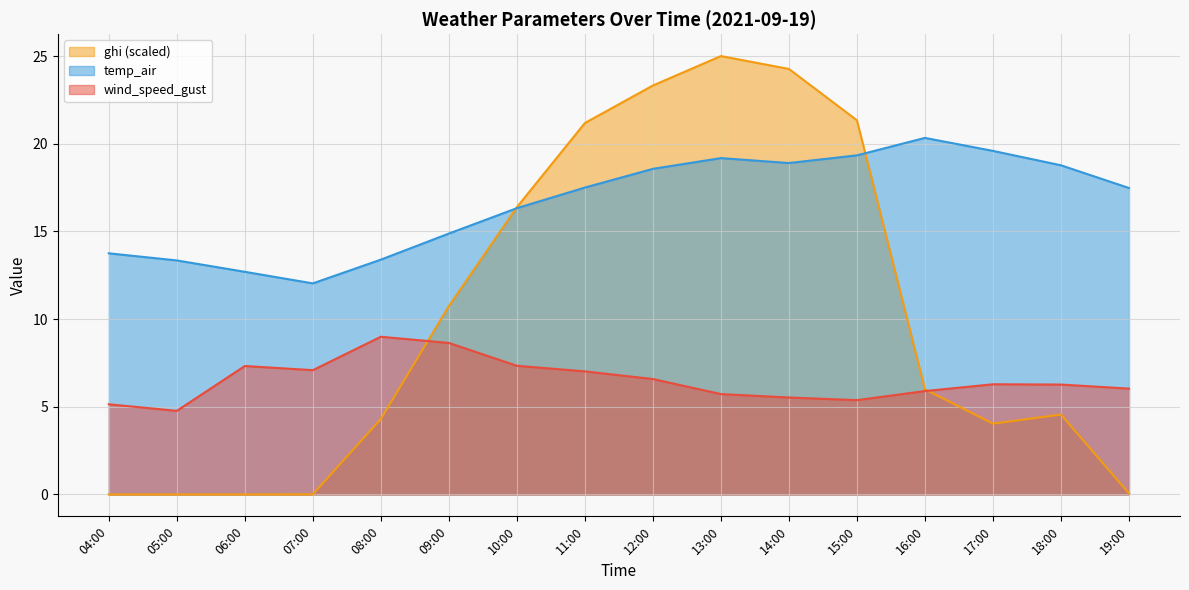

What are all the series names shown in the legend?

ghi (scaled), temp_air, wind_speed_gust